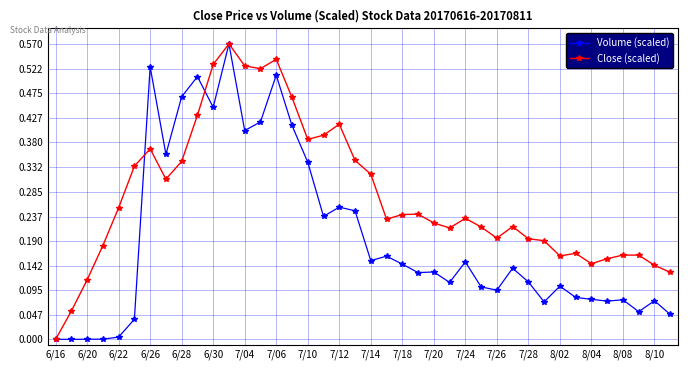

List the series in order of their overall mean, highest first.

Close (scaled), Volume (scaled)